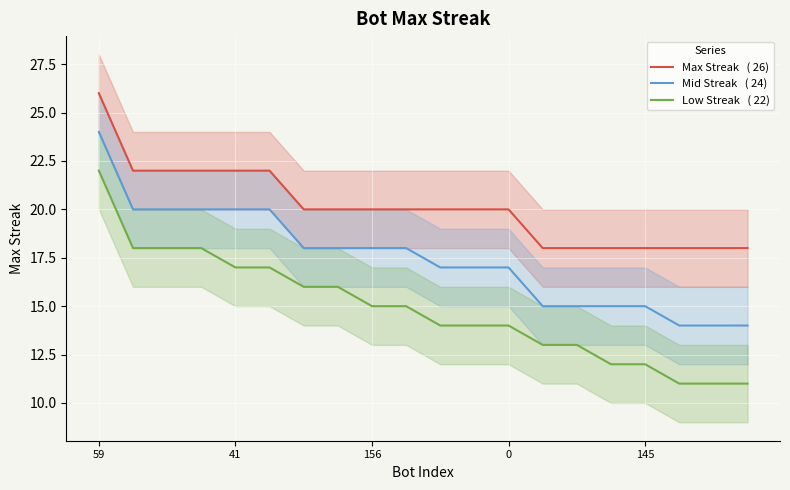

Rank the series at 41 from lowest to highest value.

Low Streak   ( 22), Mid Streak   ( 24), Max Streak   ( 26)